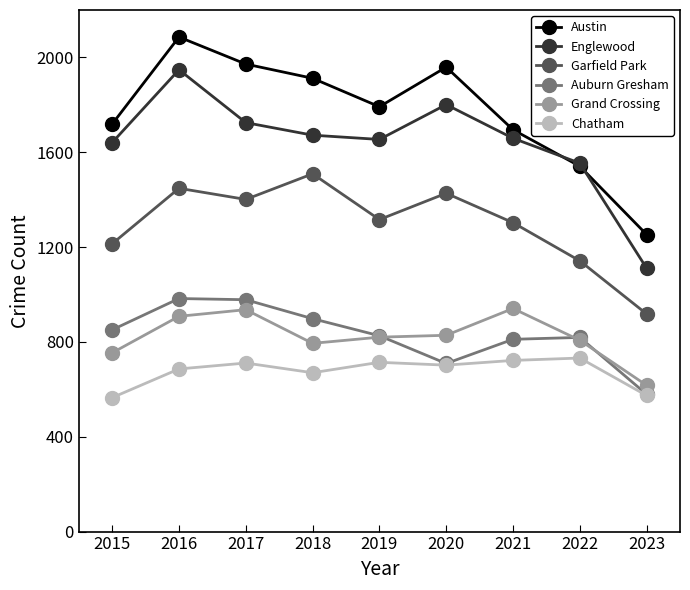

True or false: Englewood and Grand Crossing intersect in this chart.

False